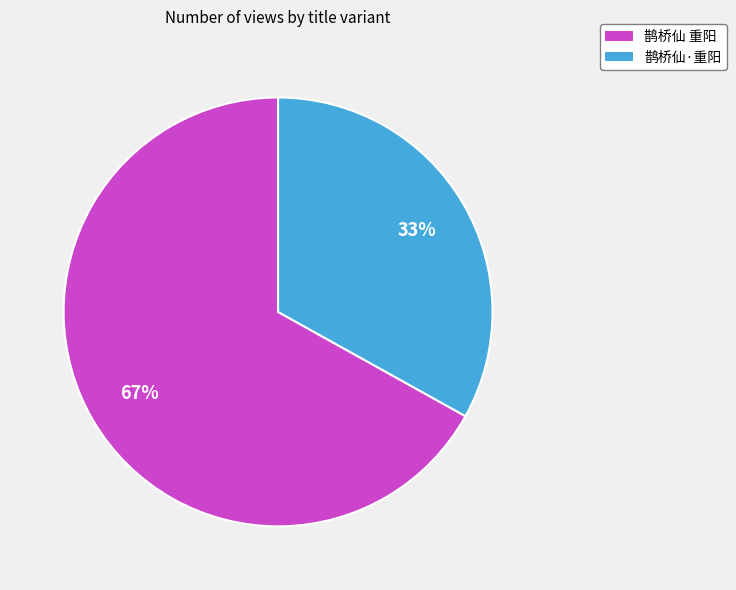

Rank the categories by value from lowest to highest.

鹊桥仙·重阳, 鹊桥仙 重阳